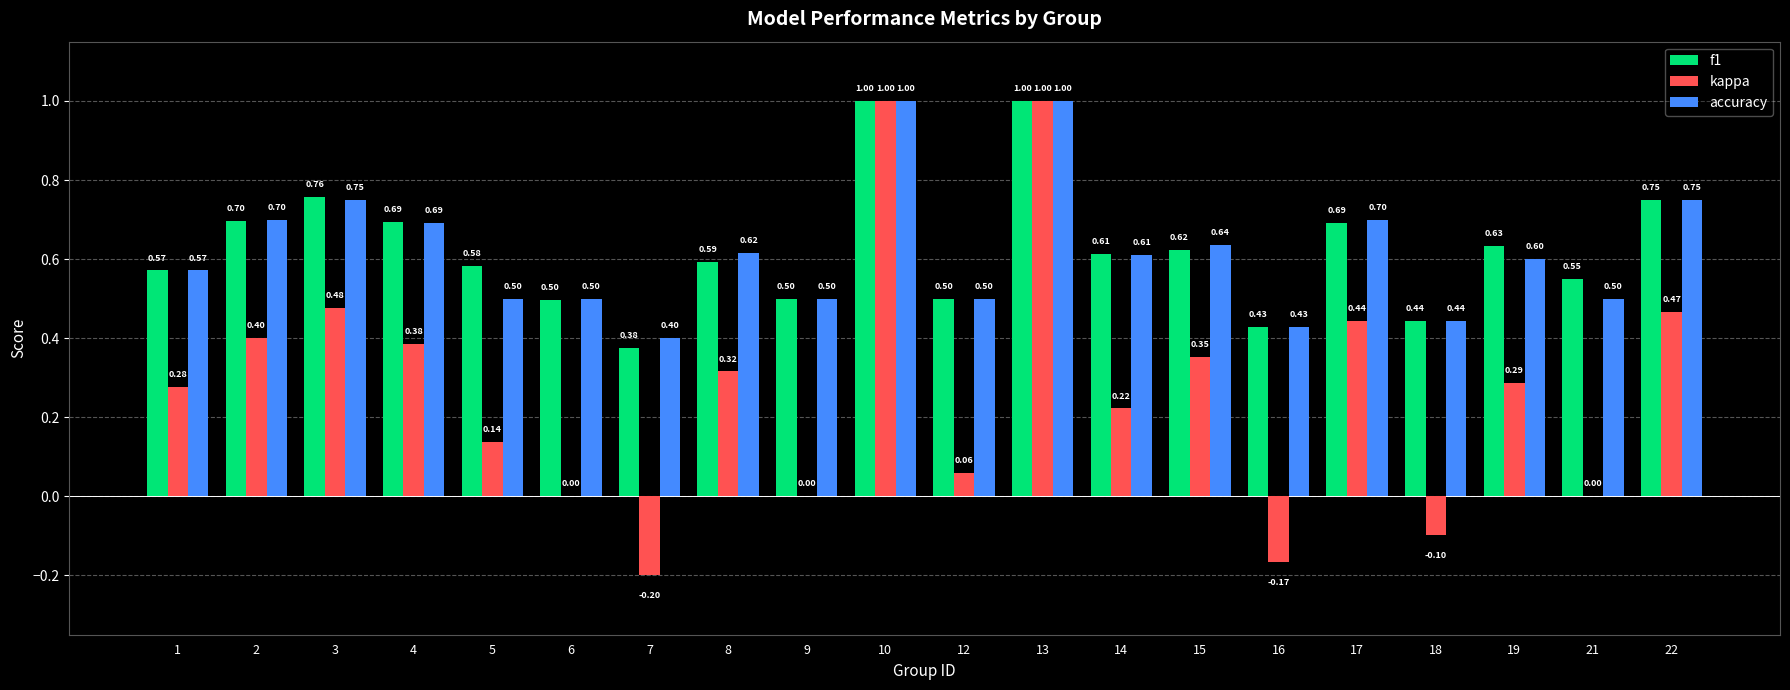

What is the total value across all series at 1?

1.4